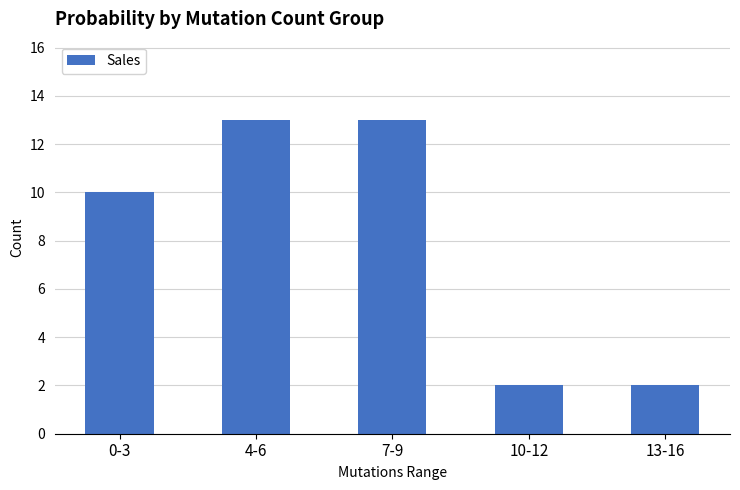

The chart shows a value of 13 at 7-9. True or false?

True